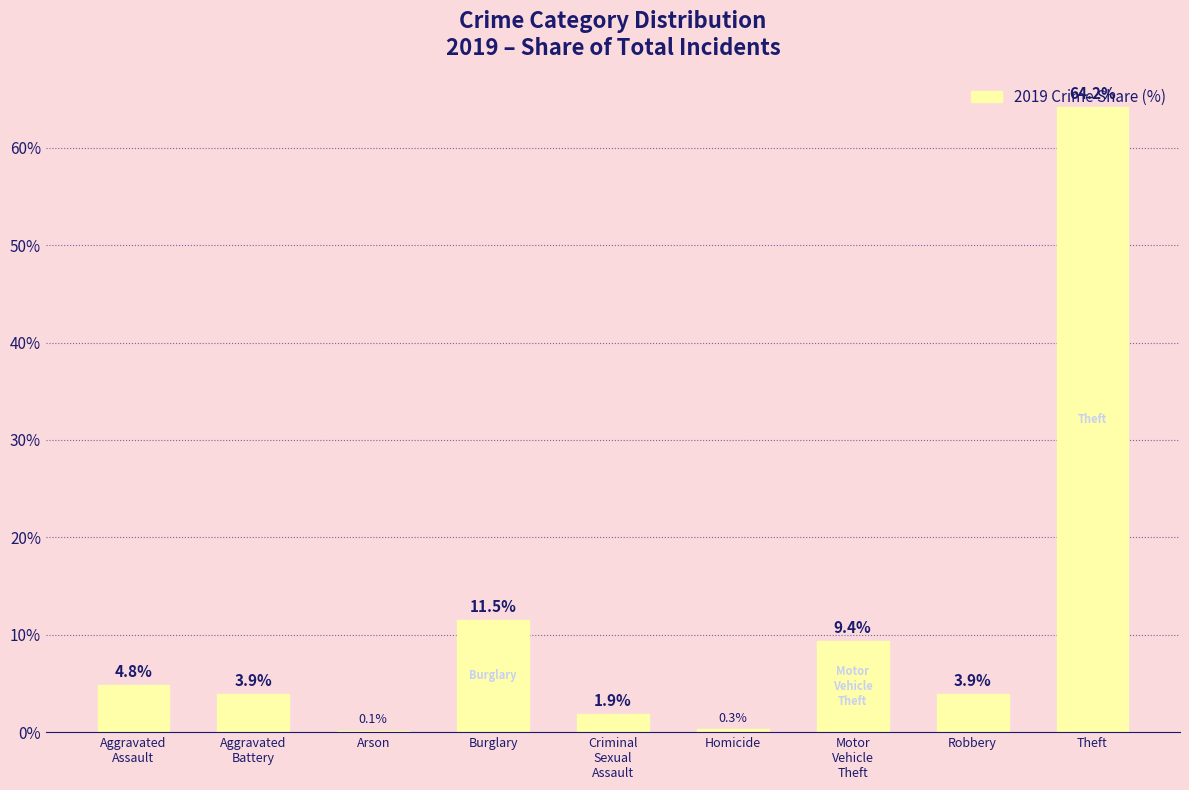

Reading left to right, what are all the values shown in this chart?

Aggravated
Assault=4.8	Aggravated
Battery=3.9	Arson=0.1	Burglary=11.5	Criminal
Sexual
Assault=1.9	Homicide=0.3	Motor
Vehicle
Theft=9.4	Robbery=3.9	Theft=64.2